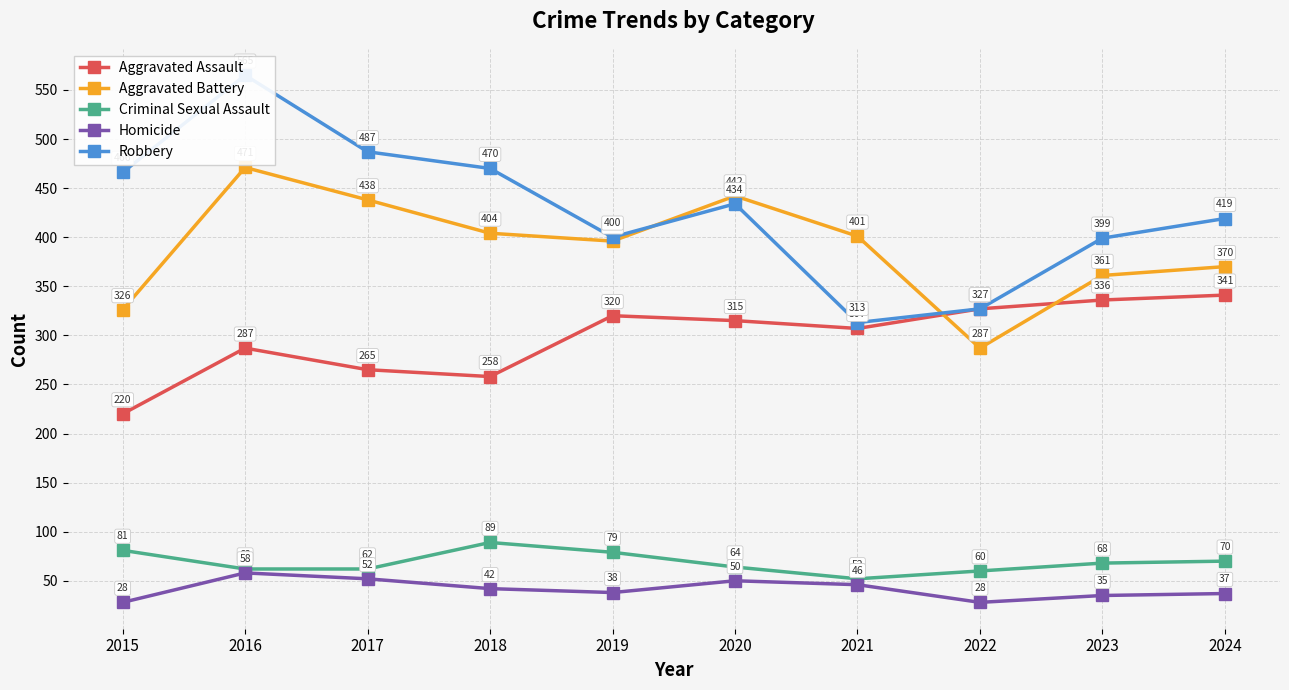

True or false: Robbery has a value of 257 at 2018.

False